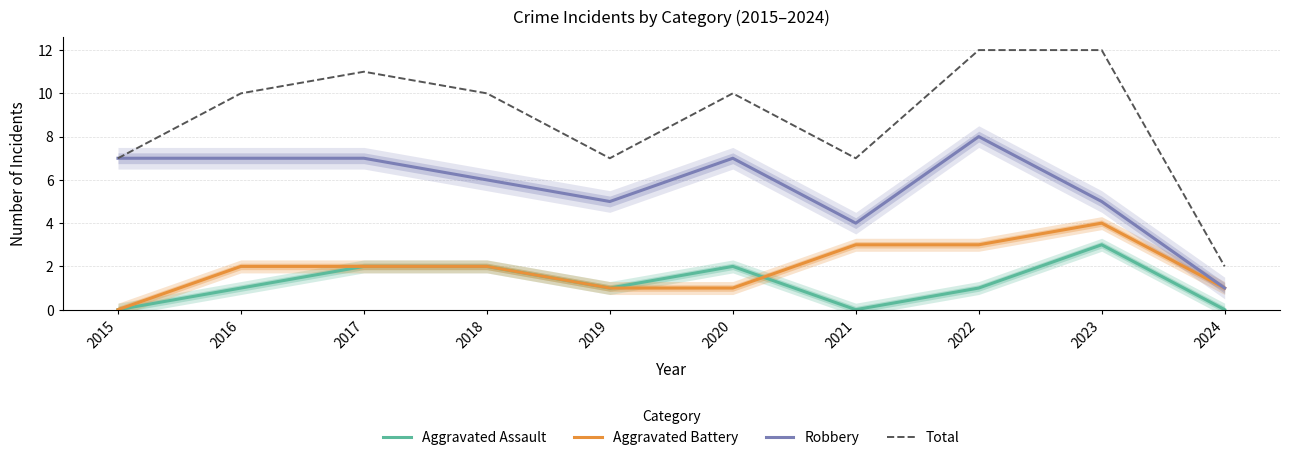

How many series are shown in this chart?

4